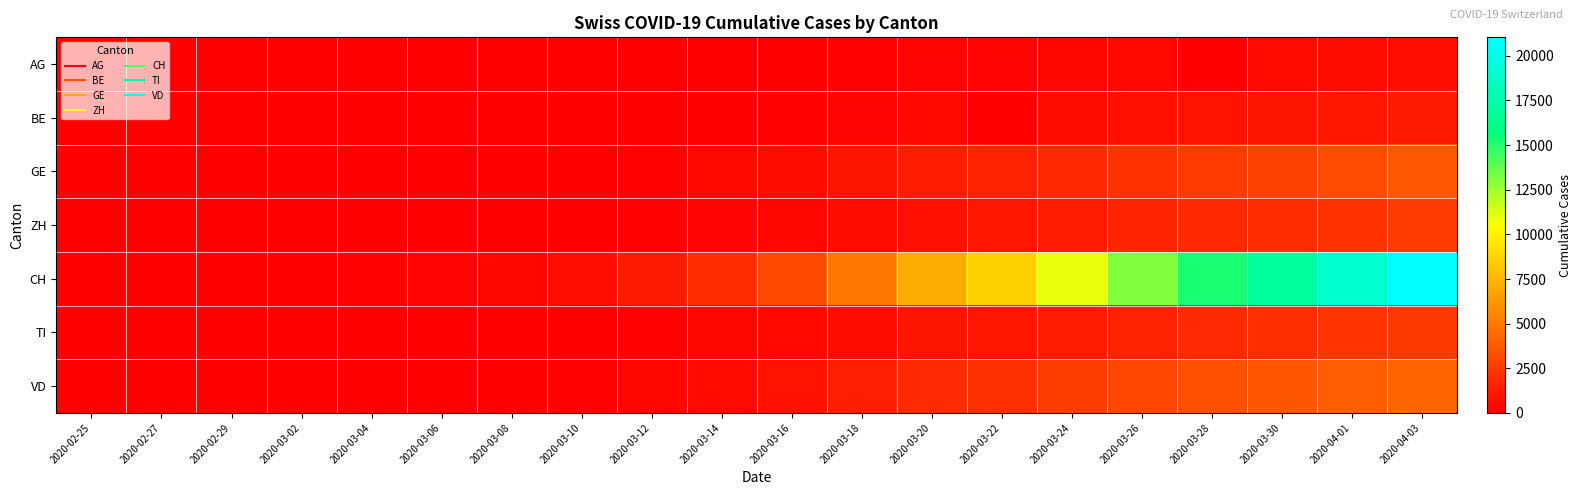

At which category is the sum across all series the highest?

2020-04-03